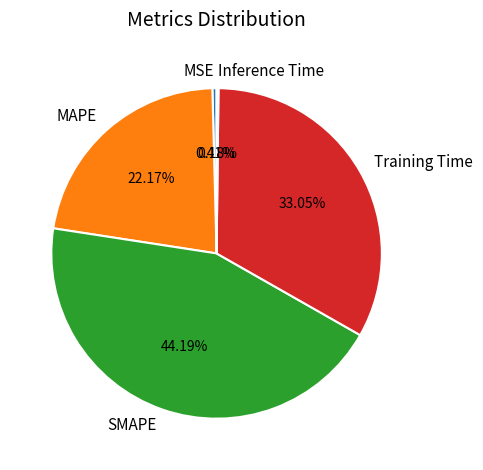

To the nearest percent, what is the difference between the largest and smallest slice percentages?

44%